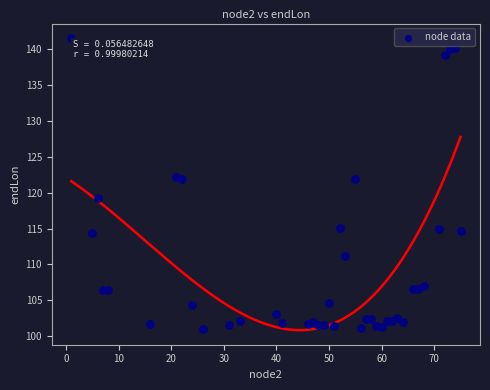

What is the range of X values (max minus min)?

74.0